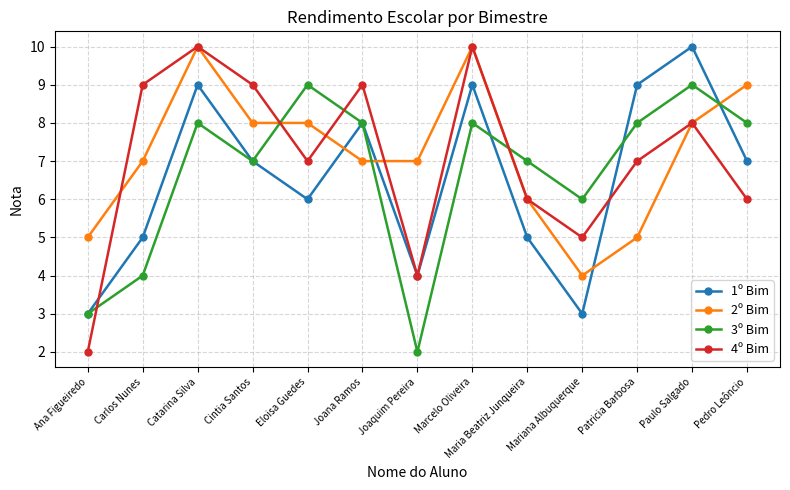

Between Ana Figueiredo and Patricia Barbosa, which series saw the biggest shift?

1º Bim